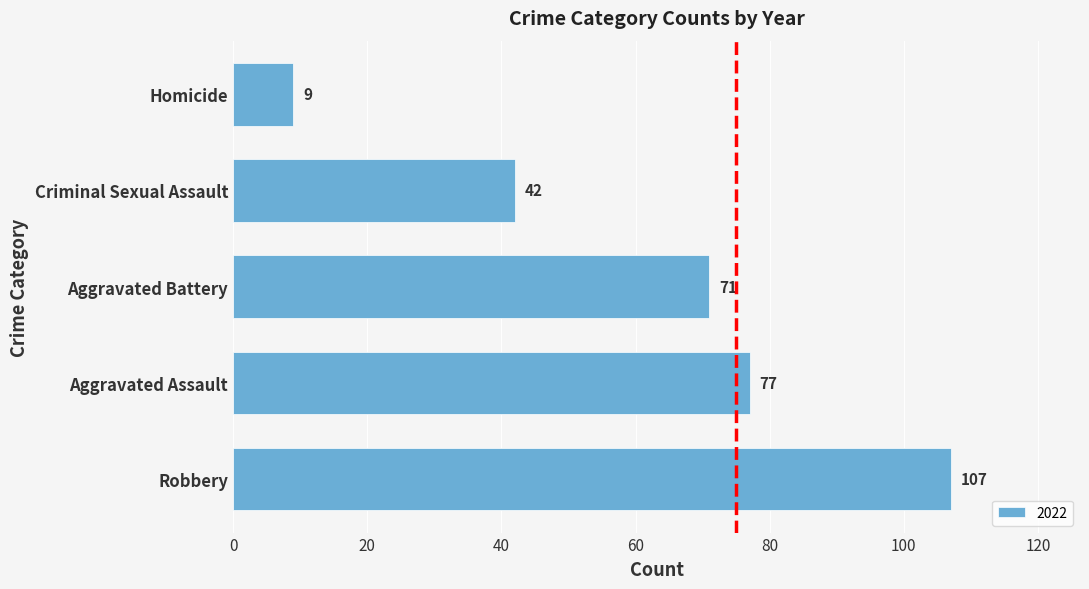

Reading bottom to top, transcribe all the data shown in this chart.

107	77	71	42	9